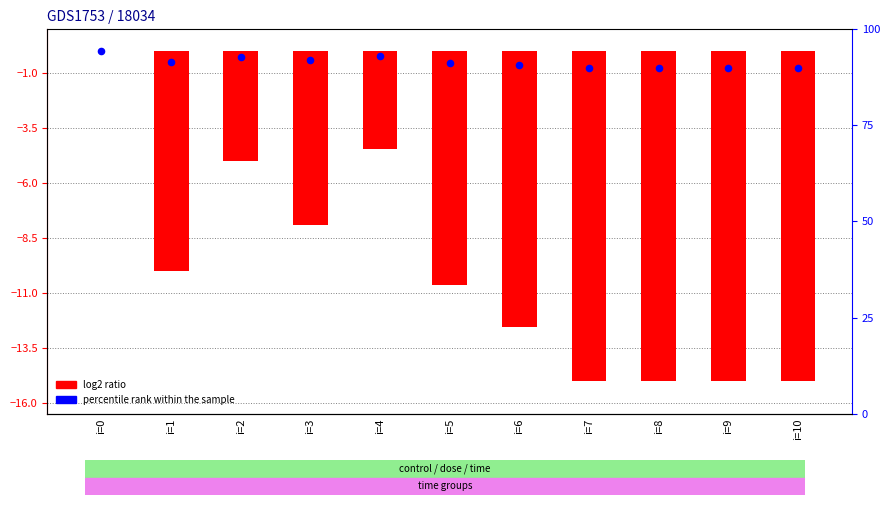

What are all the series names shown in the legend?

log2 ratio, percentile rank within the sample